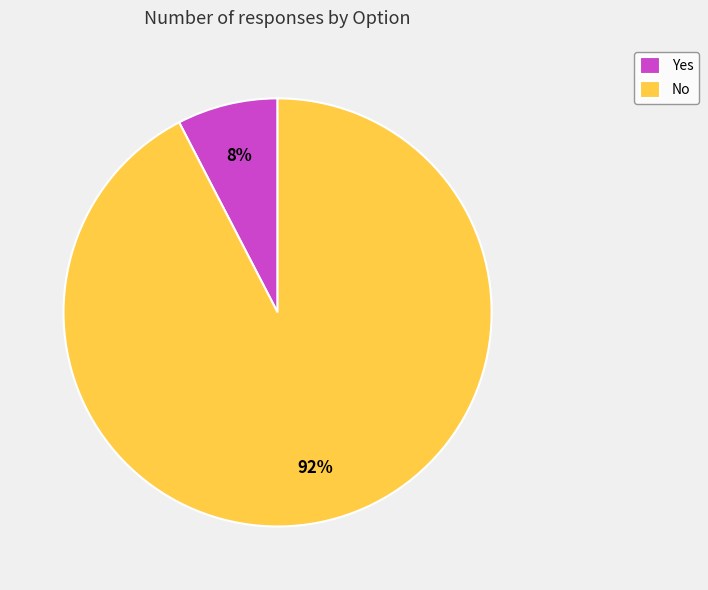

Which has a higher value, Yes or No?

No